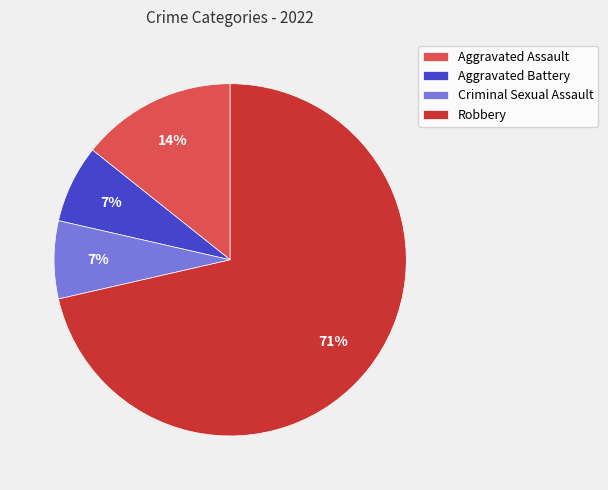

How many slices are in this pie chart?

4